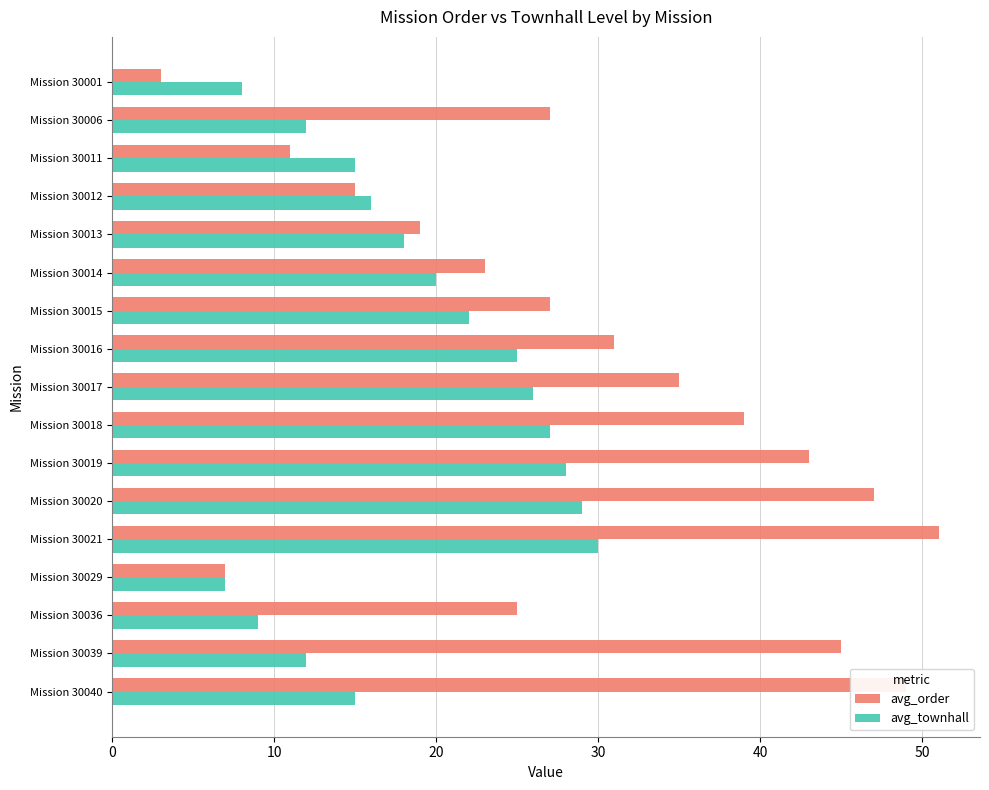

What is the total value across all series at Mission 30006?

39